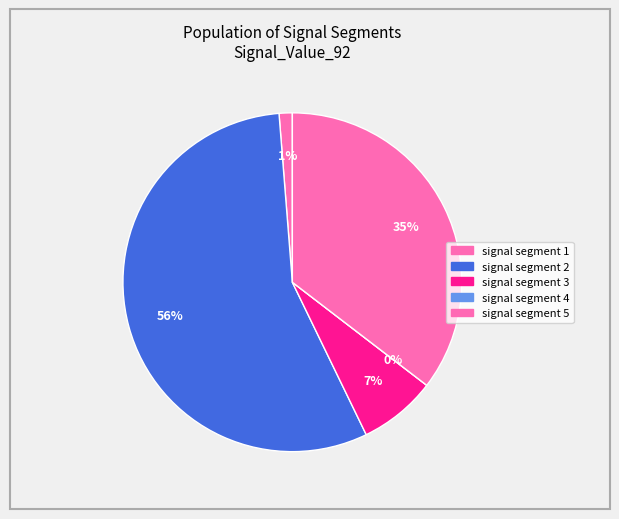

To the nearest percent, what is the difference between the largest and smallest slice percentages?

56%